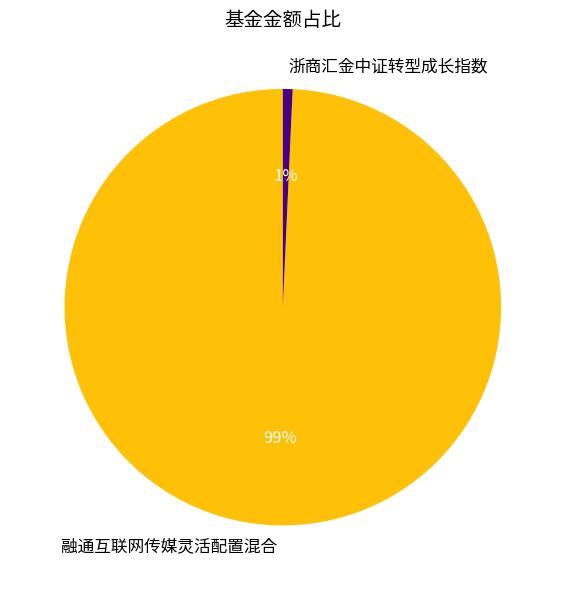

Which slice is the smallest?

浙商汇金中证转型成长指数